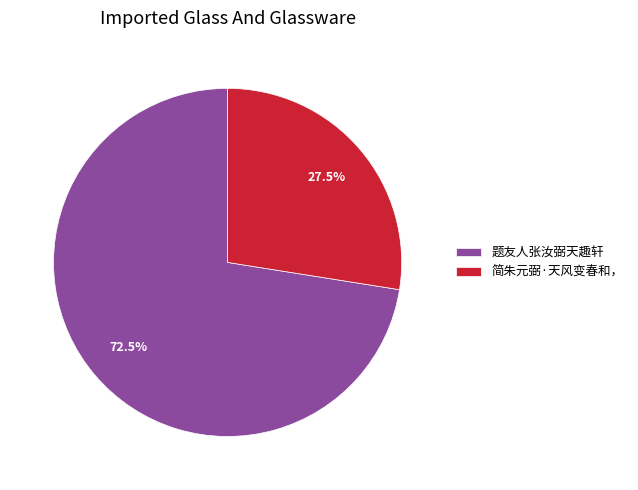

To the nearest percent, what is the difference between the largest and smallest slice percentages?

45%